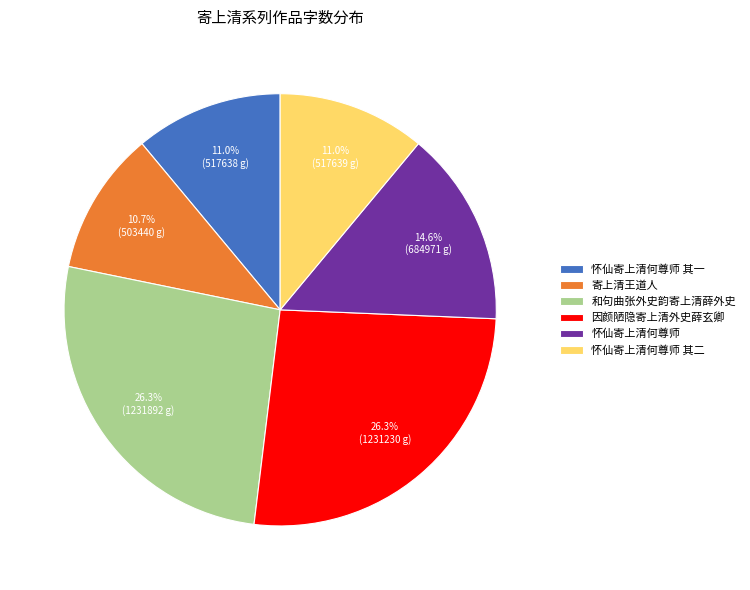

Combined, what portion of the pie is 和句曲张外史韵寄上清薛外史 and 寄上清王道人?

37.0%